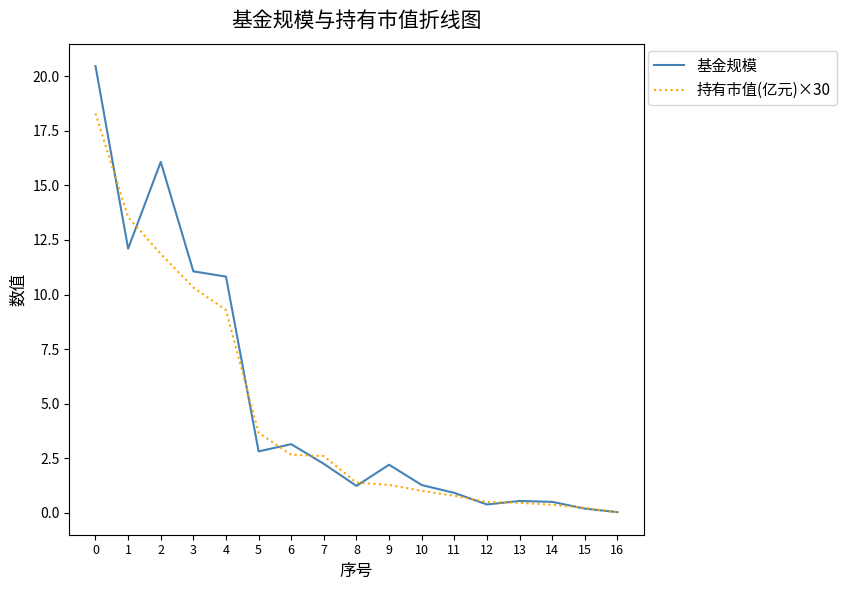

Does the chart display data point markers on the line(s)?

No